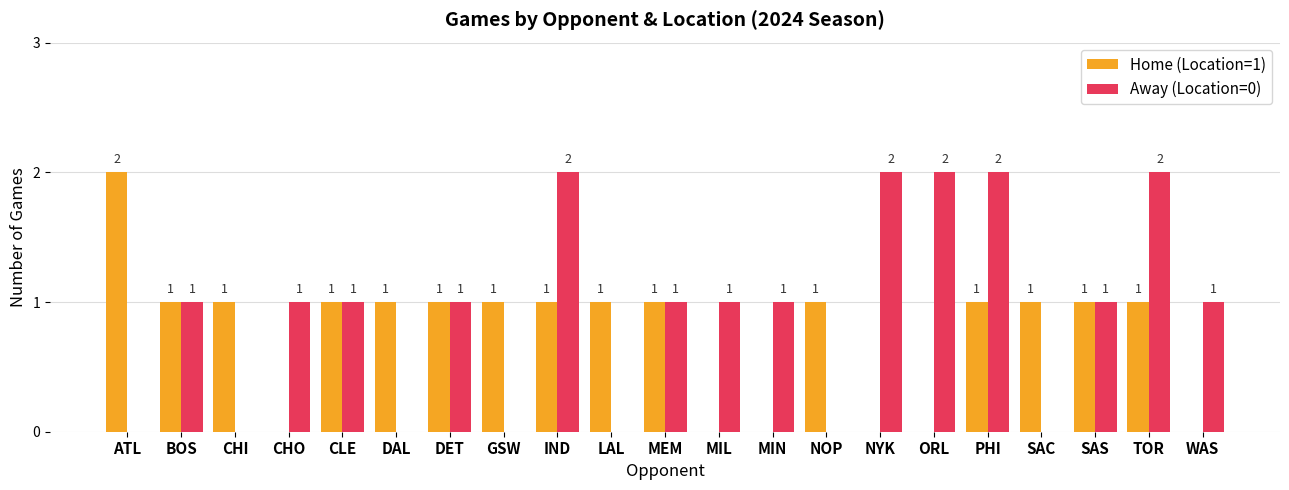

Between ORL and TOR, which series saw the biggest shift?

Home (Location=1)